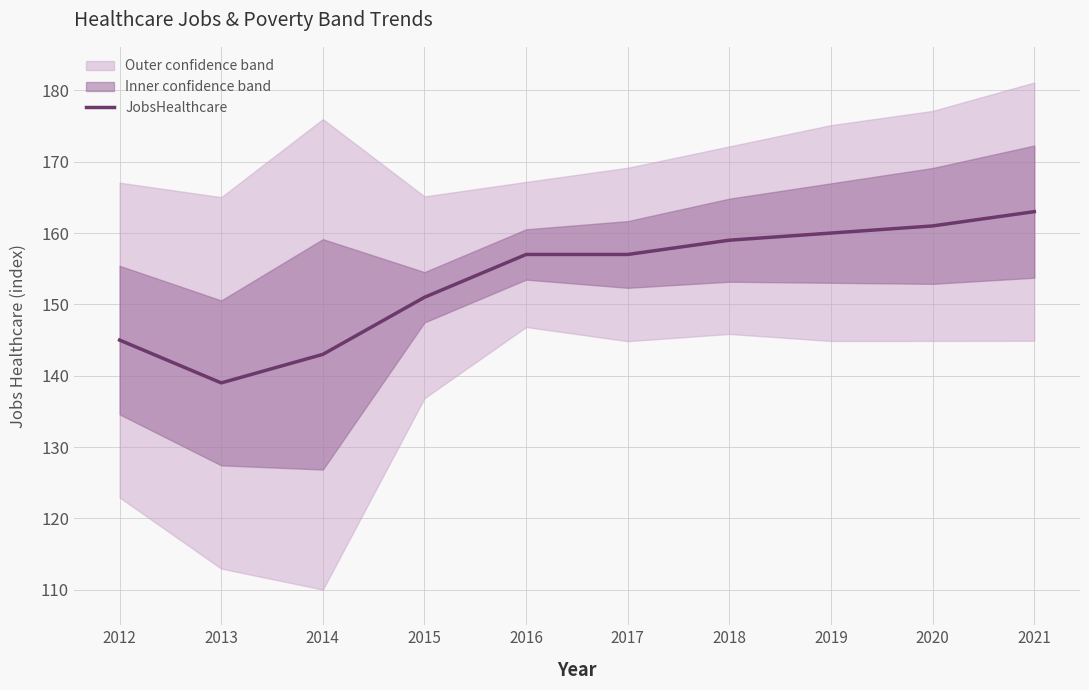

What is the difference between the second highest and minimum values?

22